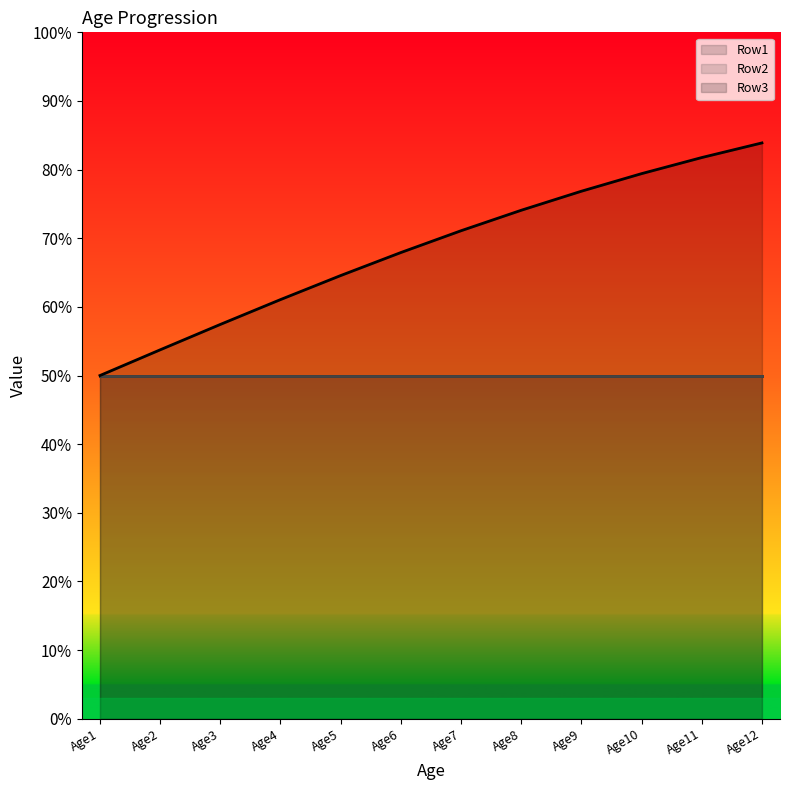

Reading right to left, what are all the values shown in this chart?

Row1: Age12=0.5	Age11=0.5	Age10=0.5	Age9=0.5	Age8=0.5	Age7=0.5	Age6=0.5	Age5=0.5	Age4=0.5	Age3=0.5	Age2=0.5	Age1=0.5
Row2: Age12=0.5	Age11=0.5	Age10=0.5	Age9=0.5	Age8=0.5	Age7=0.5	Age6=0.5	Age5=0.5	Age4=0.5	Age3=0.5	Age2=0.5	Age1=0.5
Row3: Age12=0.8	Age11=0.8	Age10=0.8	Age9=0.8	Age8=0.7	Age7=0.7	Age6=0.7	Age5=0.6	Age4=0.6	Age3=0.6	Age2=0.5	Age1=0.5